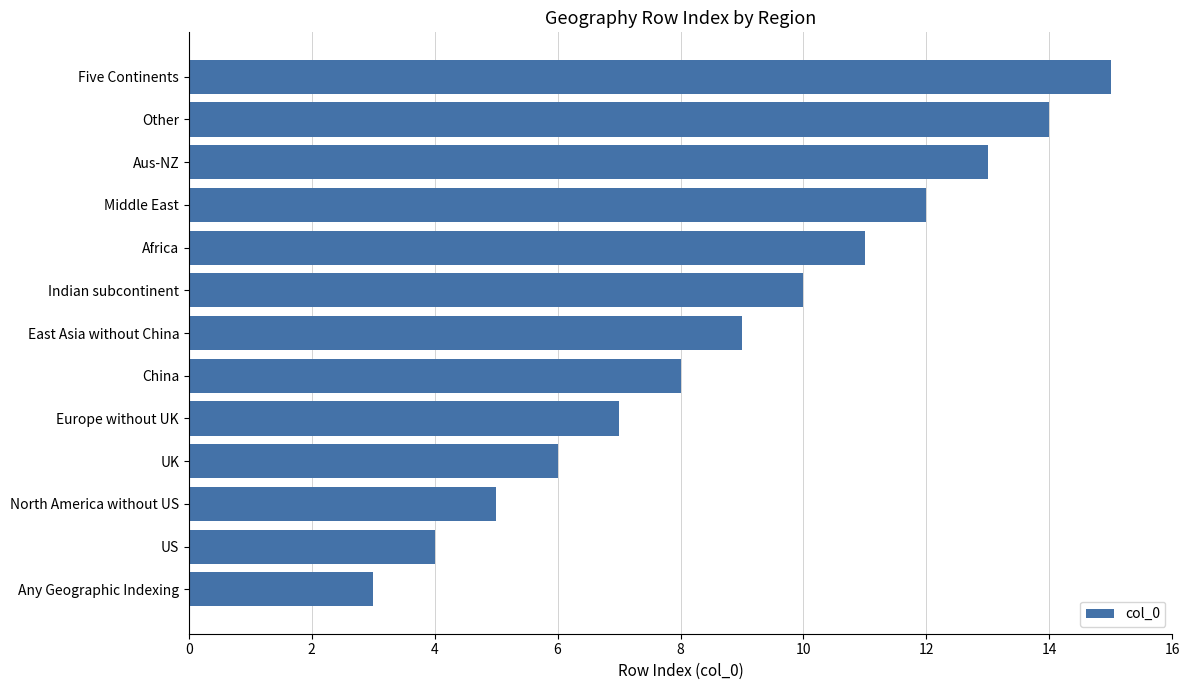

Rank the categories by value from lowest to highest.

Any Geographic Indexing, US, North America without US, UK, Europe without UK, China, East Asia without China, Indian subcontinent, Africa, Middle East, Aus-NZ, Other, Five Continents